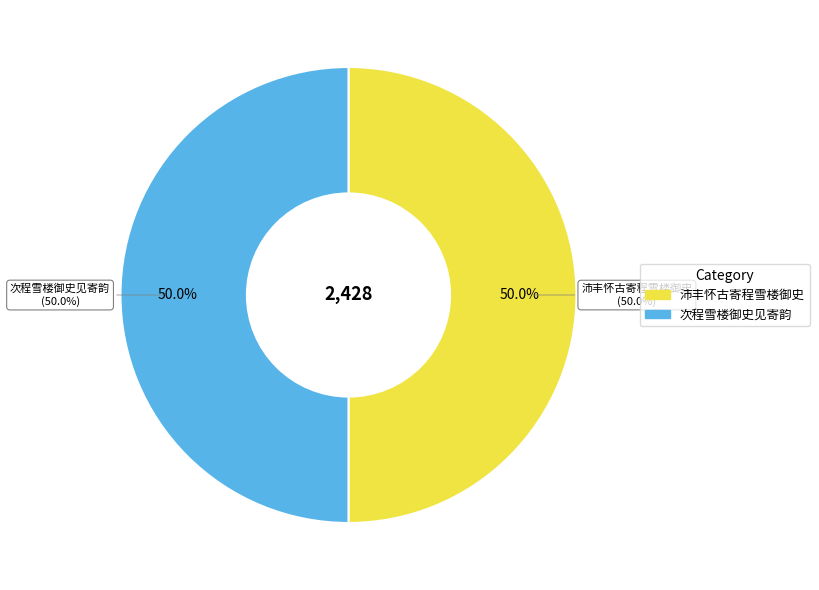

Does 次程雪楼御史见寄韵 account for over 50% of the chart?

No